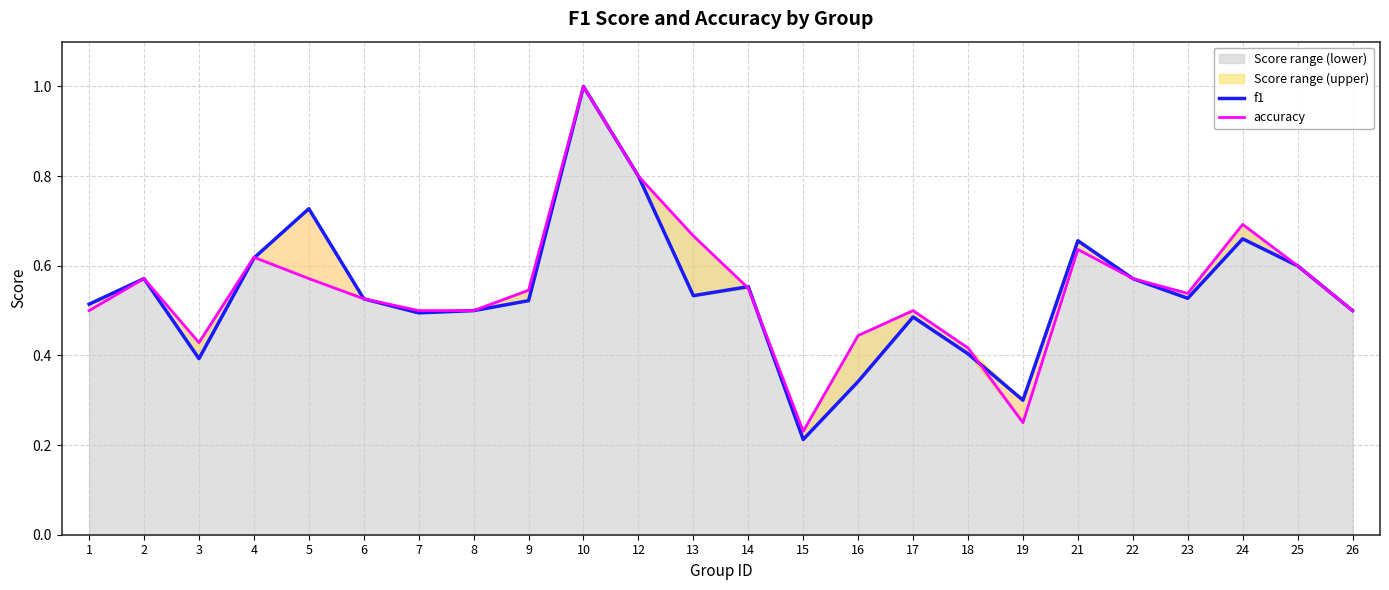

What is the value of the accuracy point at the 6th from the left?

0.5